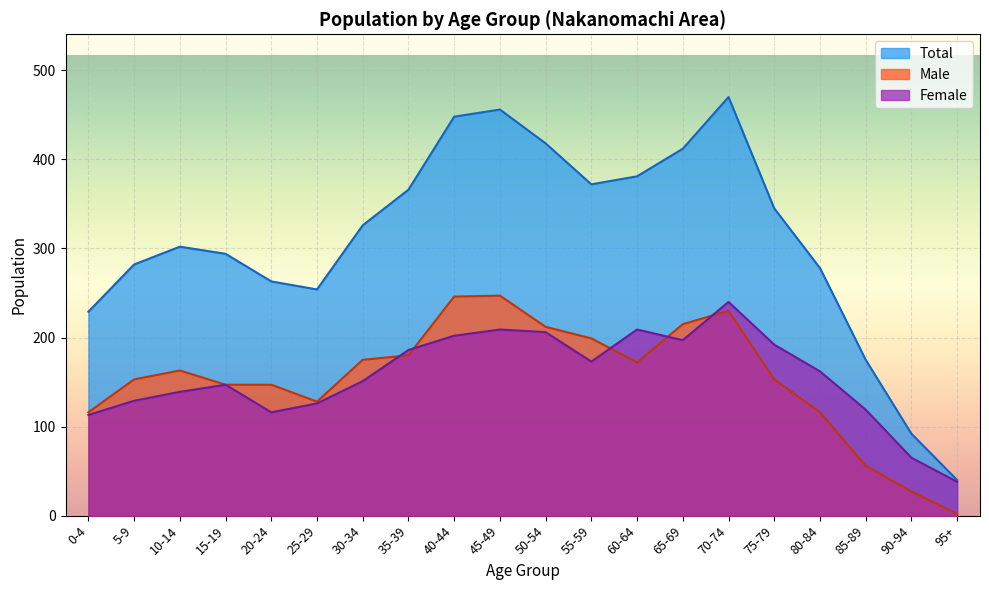

How many lines are shown in the chart?

3